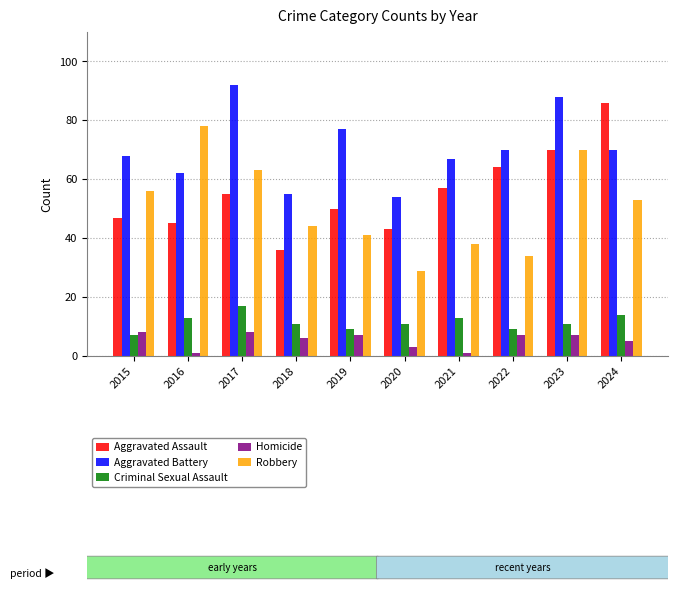

Reading left to right, list all the values displayed in this chart.

Aggravated Assault: 47	45	55	36	50	43	57	64	70	86
Aggravated Battery: 68	62	92	55	77	54	67	70	88	70
Criminal Sexual Assault: 7	13	17	11	9	11	13	9	11	14
Homicide: 8	1	8	6	7	3	1	7	7	5
Robbery: 56	78	63	44	41	29	38	34	70	53